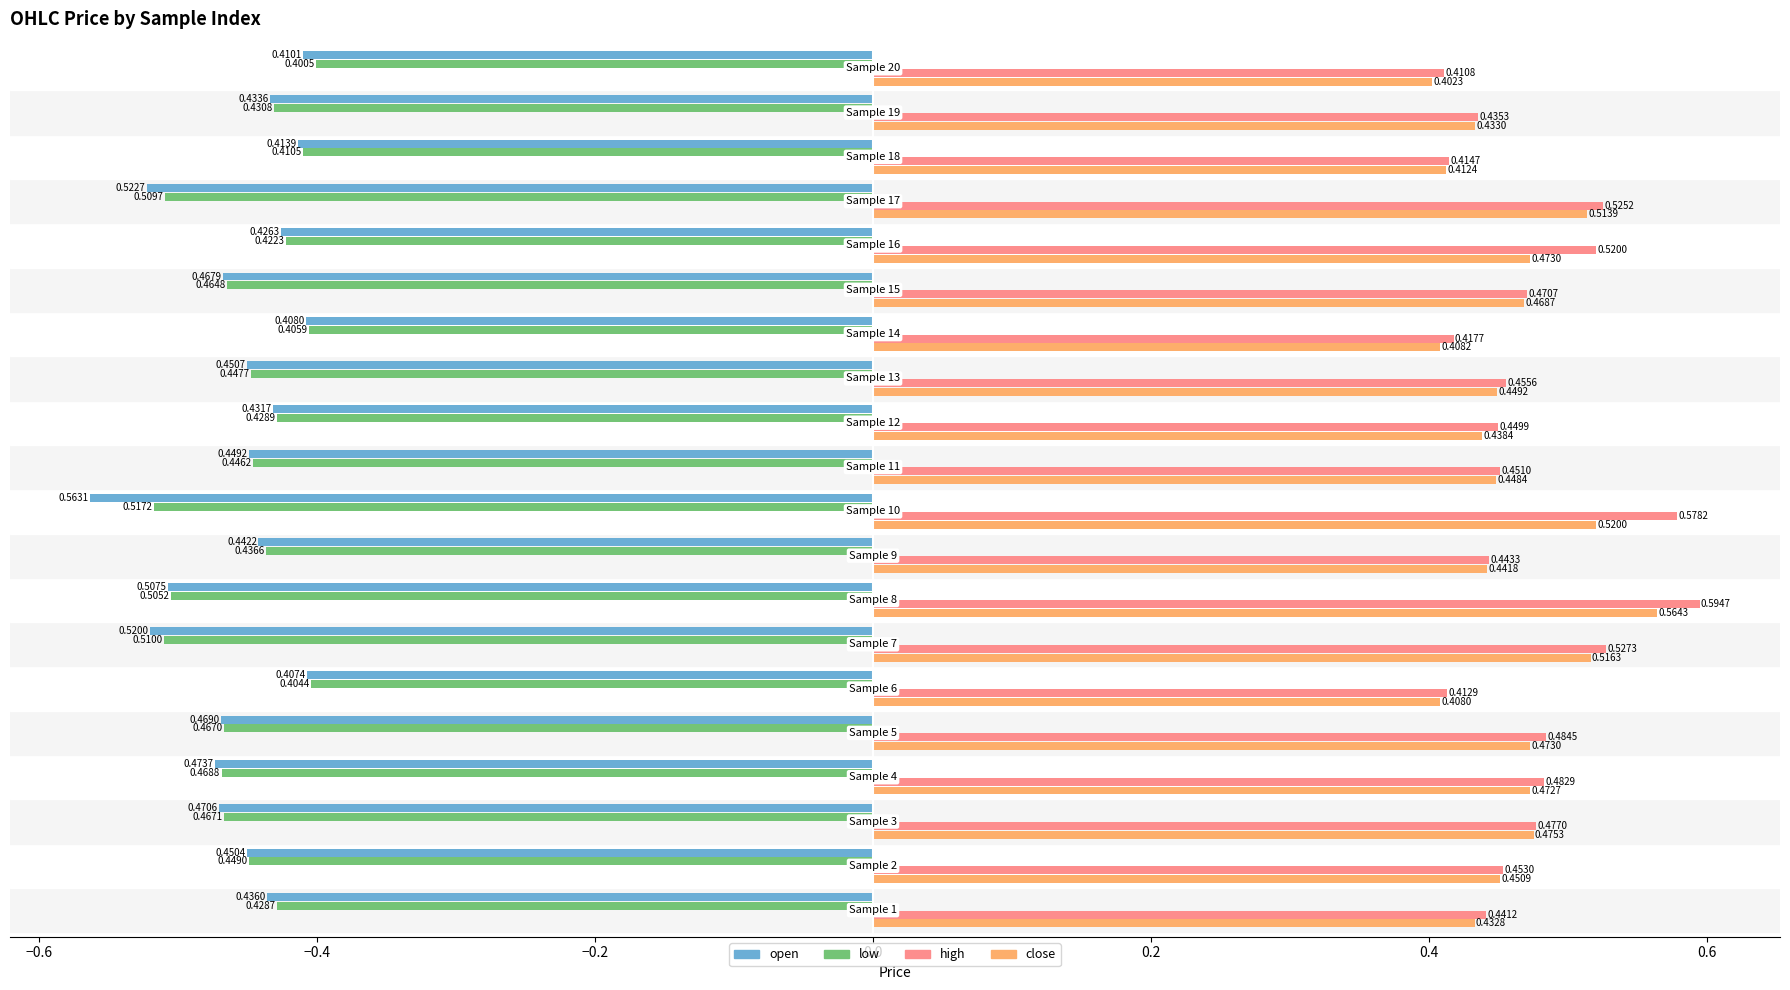

At how many categories does at least one series exceed 0?

20